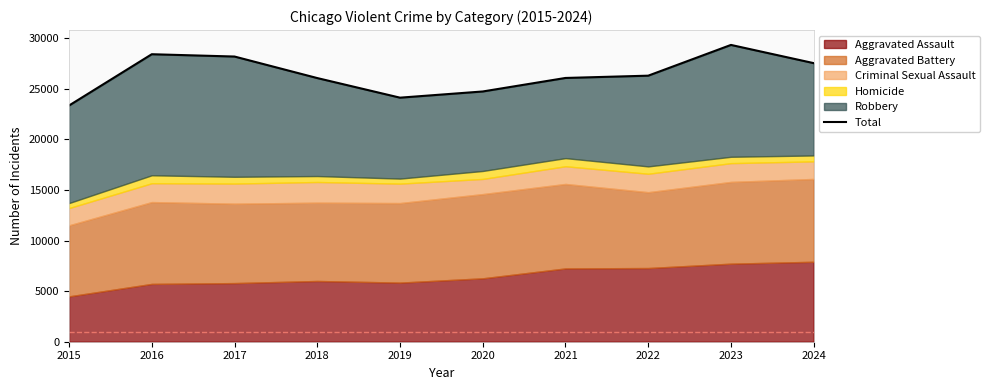

Rank the categories by value from lowest to highest.

2015, 2019, 2020, 2018, 2021, 2022, 2024, 2017, 2016, 2023